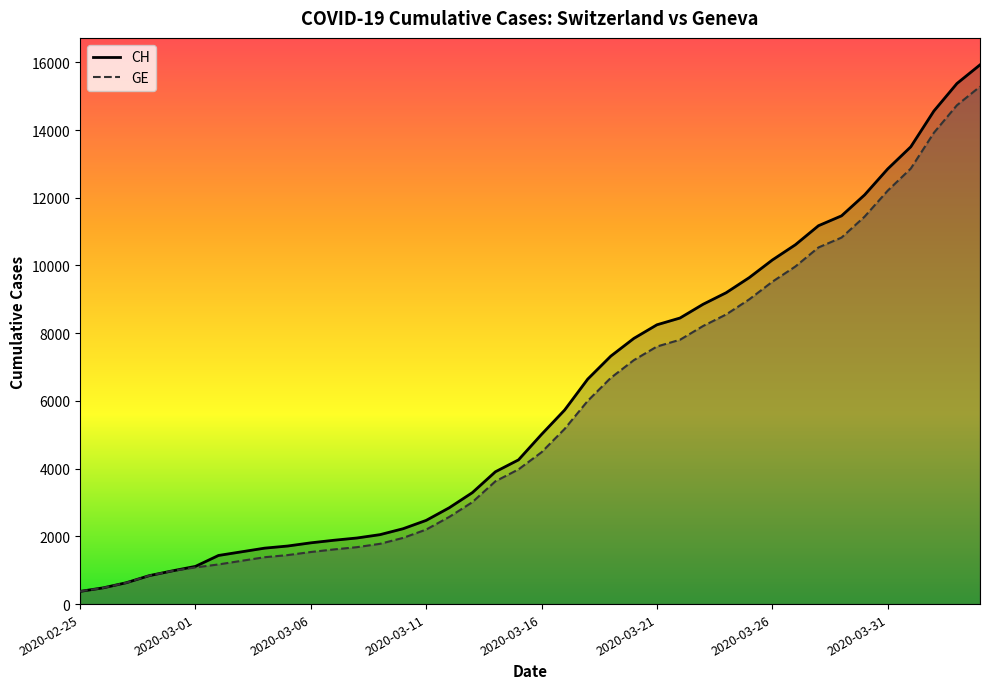

What are all the series names shown in the legend?

CH, GE